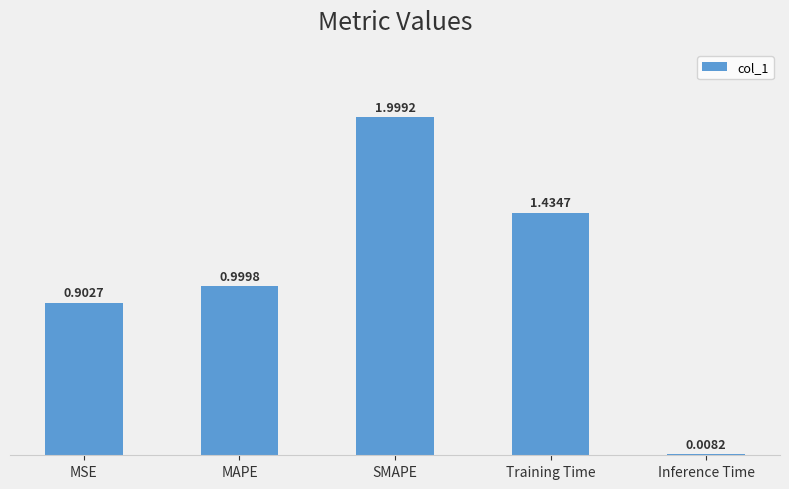

List the labels in order of value, largest first.

SMAPE, Training Time, MAPE, MSE, Inference Time